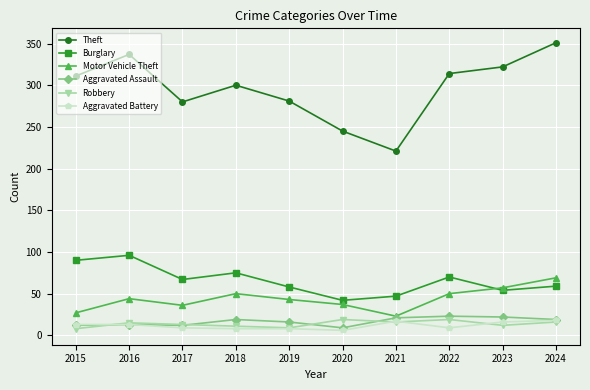

The value of Theft at 2024 is 351. True or false?

True